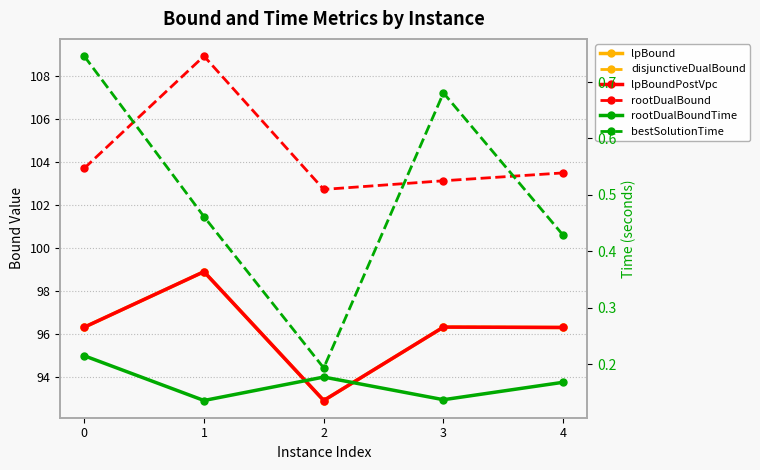

What are all the series names shown in the legend?

lpBound, disjunctiveDualBound, lpBoundPostVpc, rootDualBound, rootDualBoundTime, bestSolutionTime